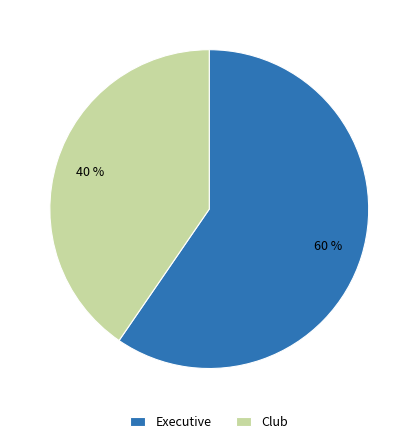

Is the sum of Executive and Club greater than half?

Yes